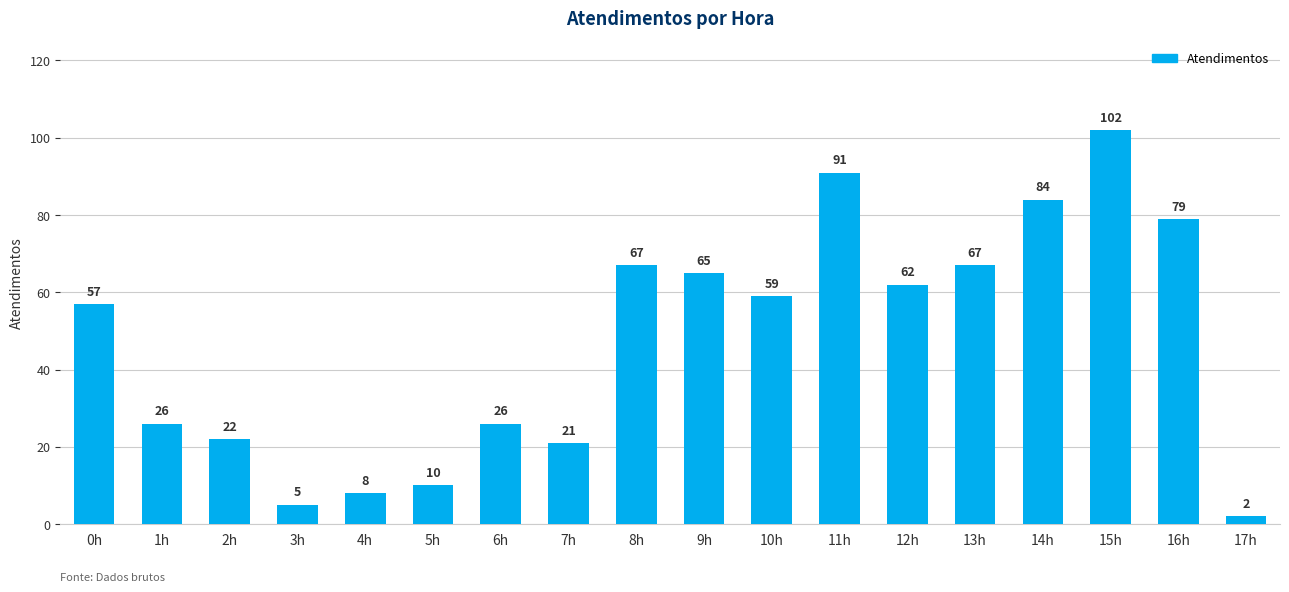

Approximately how many times larger is the value at 1h compared to 0h?

0.5